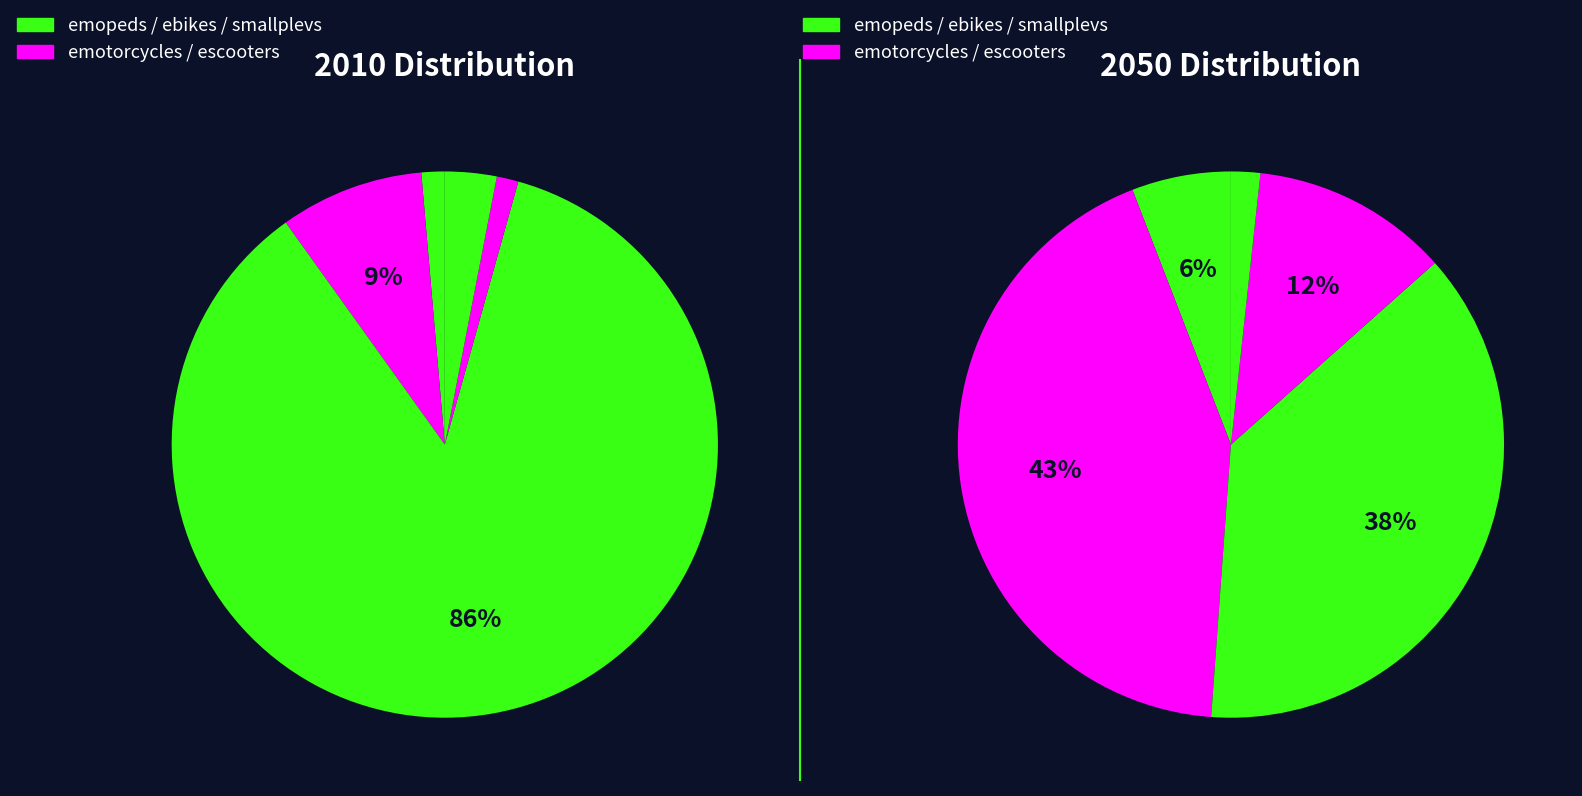

Is the sum of 2 and values_2050 greater than half?

Yes